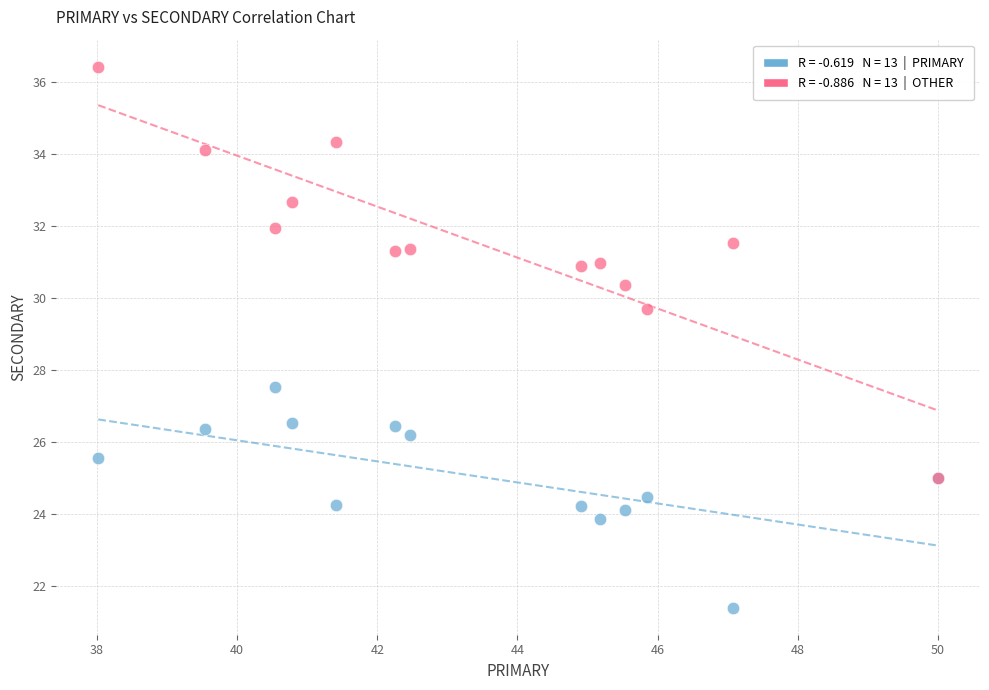

Across all series, what Y value is closest to 28?

27.5